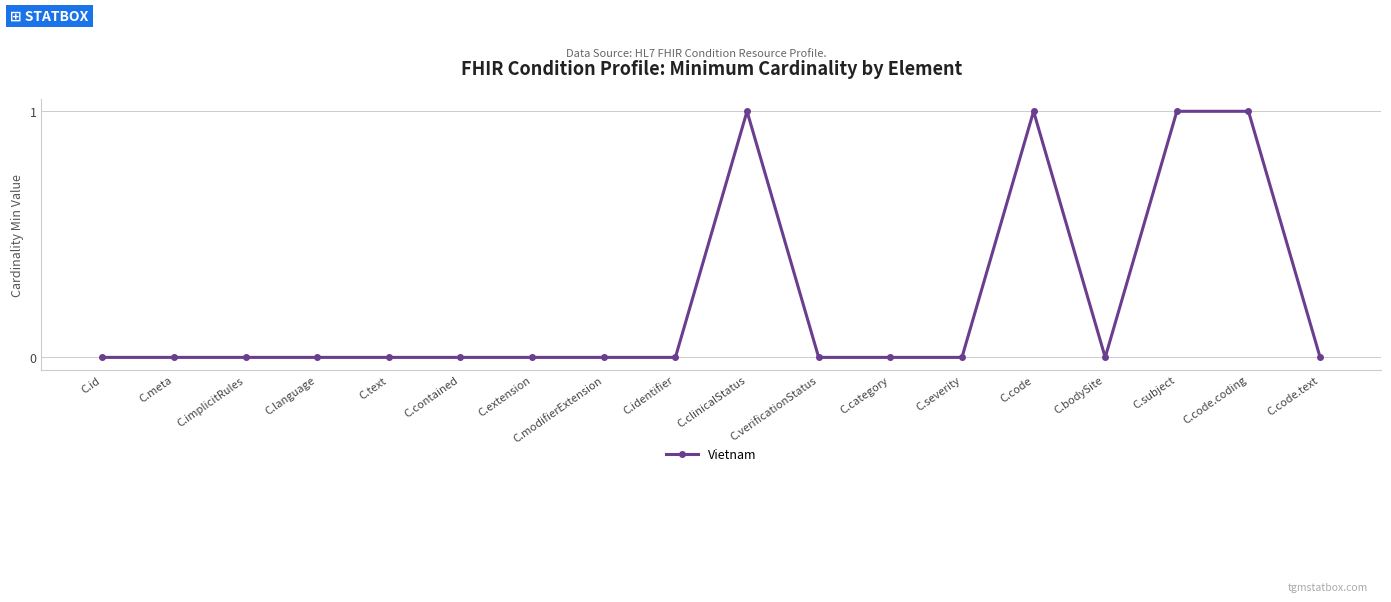

True or false: there are more than 0 points higher than both neighbors.

True